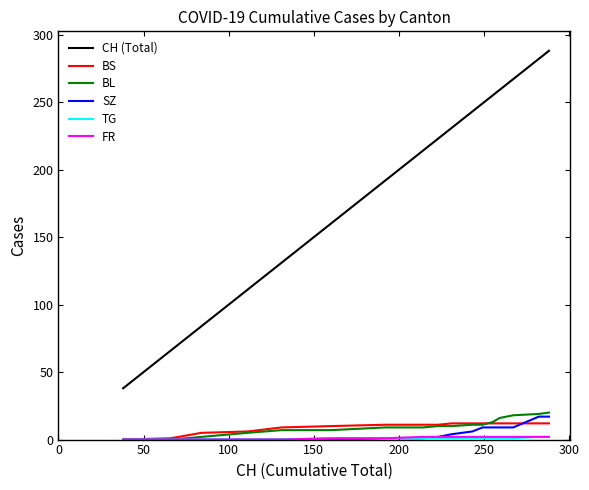

Which series has the largest total across all categories?

CH (Total)